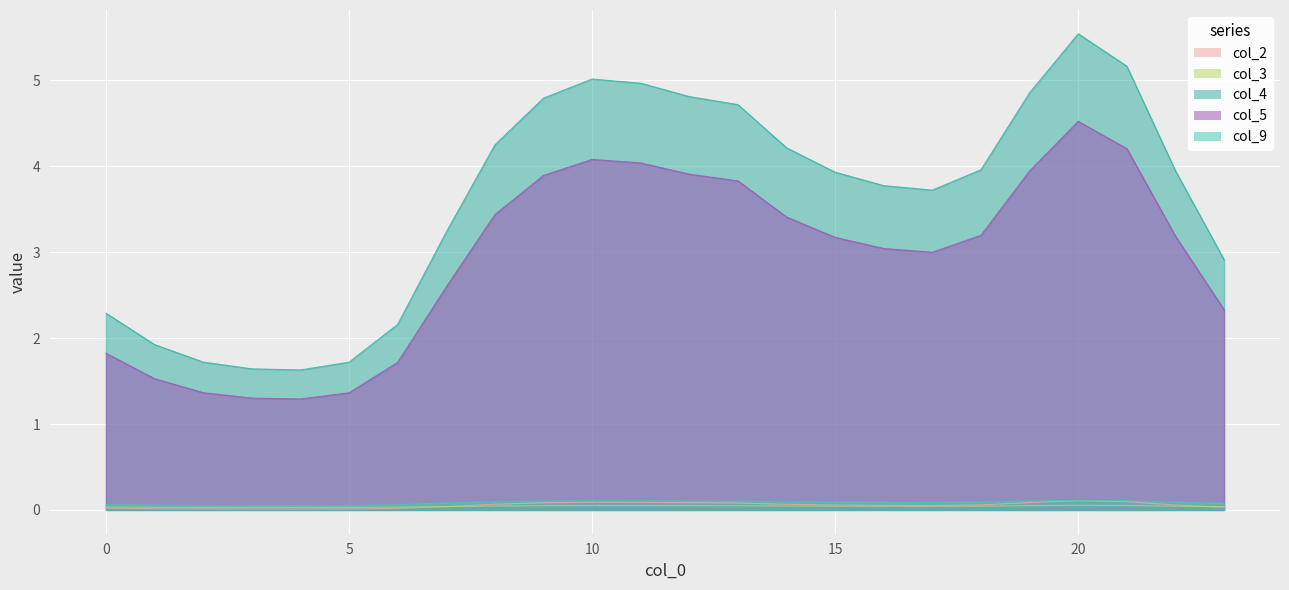

What is the difference between the highest and lowest values at 17?

3.7